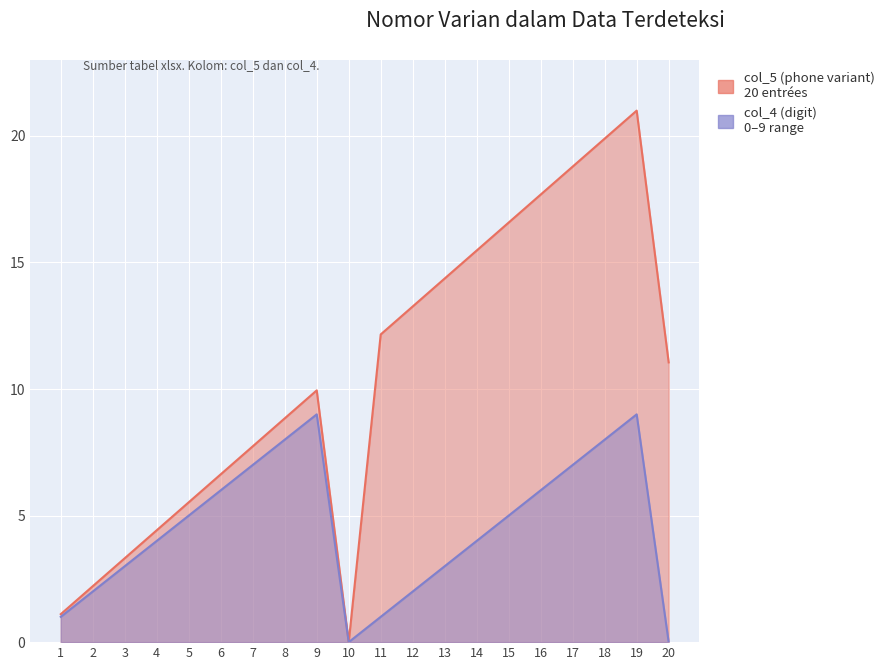

True or false: col_5 (phone variant) and col_4 (digit) cross at least once.

False